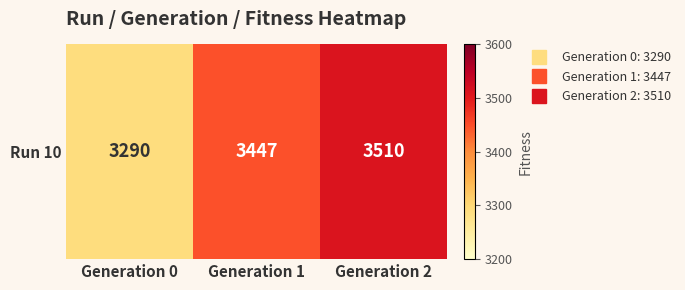

Reading left to right, transcribe all the data shown in this chart.

3290	3447	3510